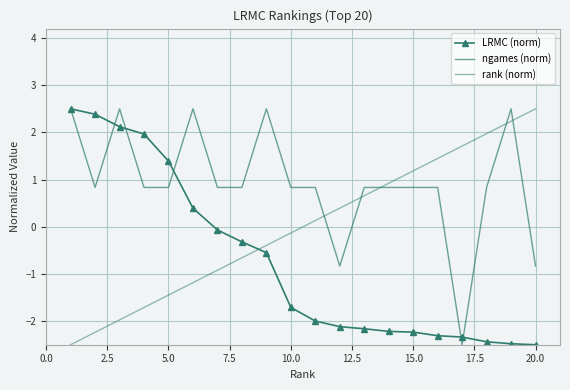

Which series has the widest spread of values?

LRMC (norm)